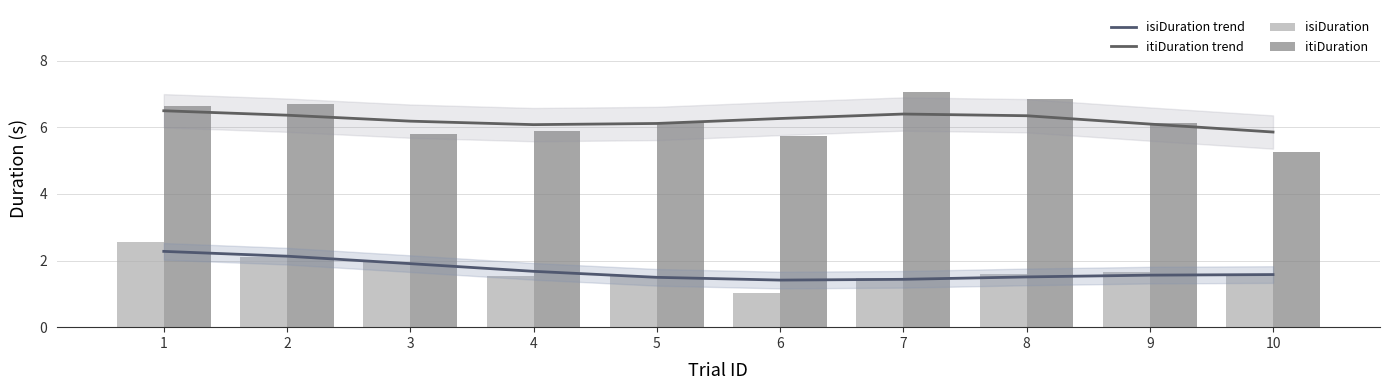

What is the sum of the isiDuration trend values at 5 and 4?

3.2